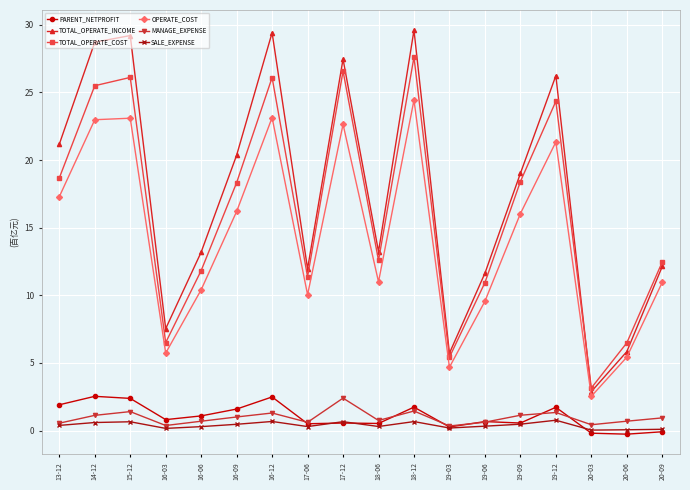

What is the label of the 18th point from the left?

20-09